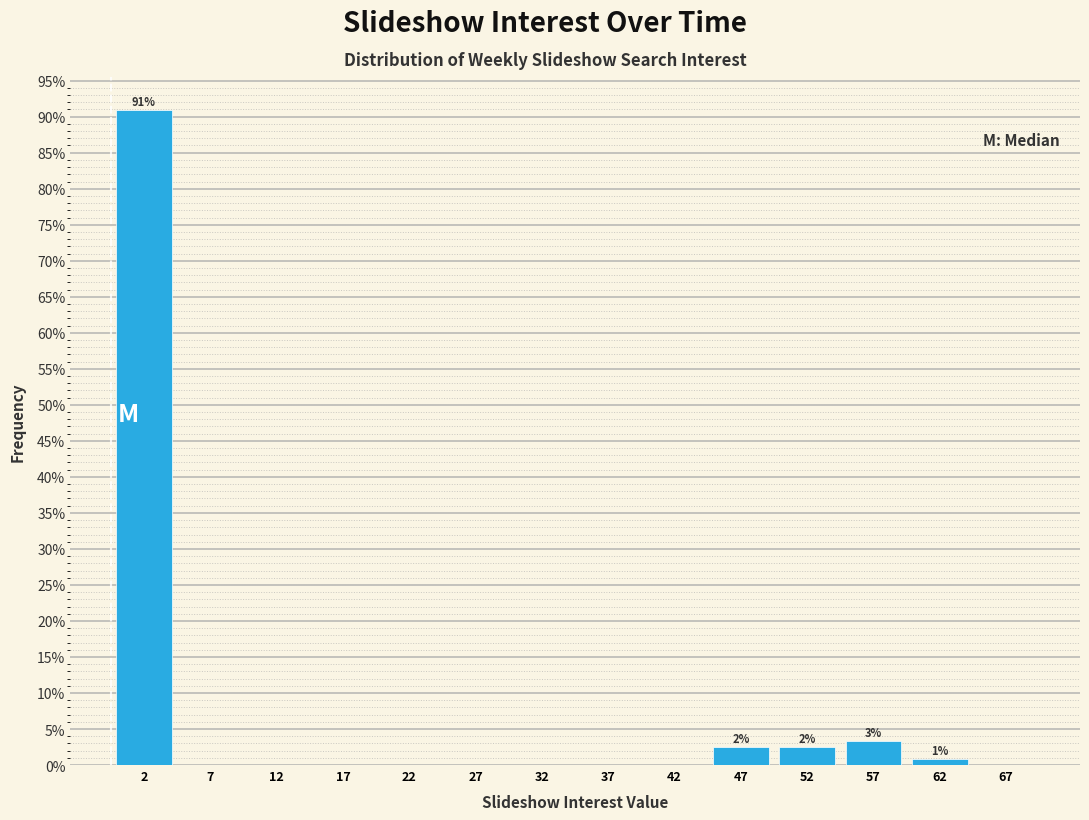

Which range on the x-axis has the tallest bar?

0 to 5